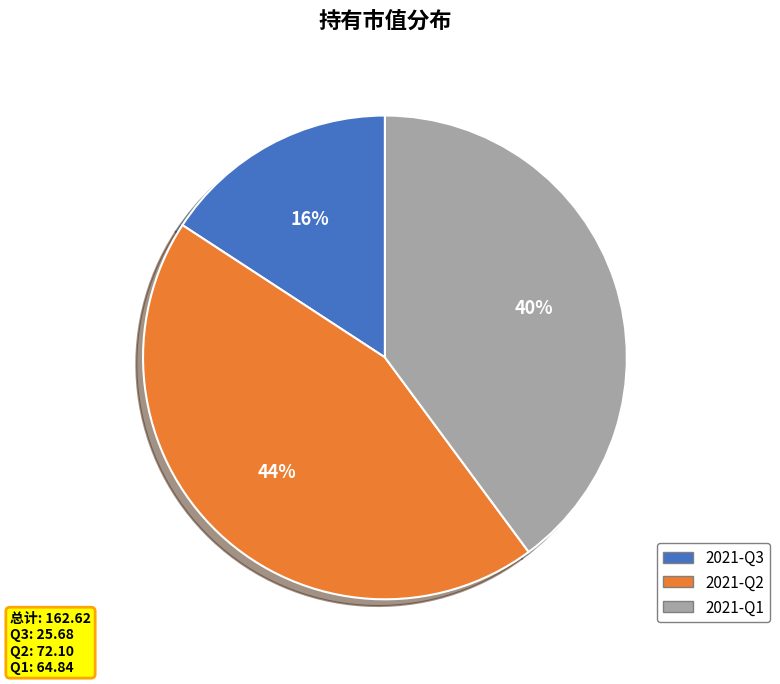

To the nearest percent, what percentage of the pie is 2021-Q3?

16%